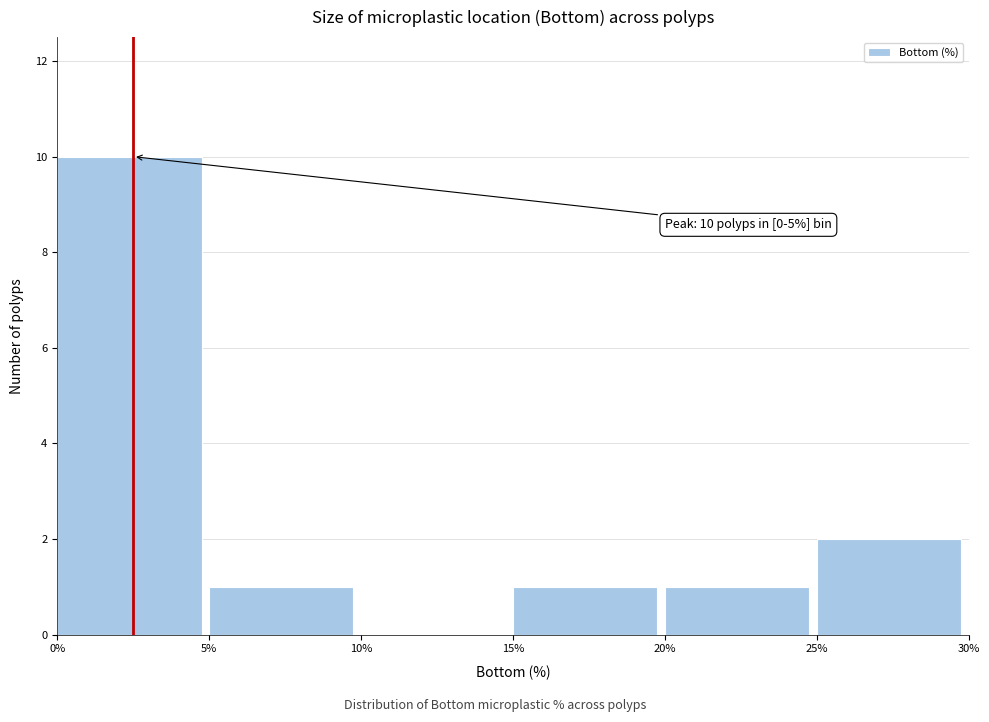

Which range on the x-axis has the tallest bar?

0% to 5%